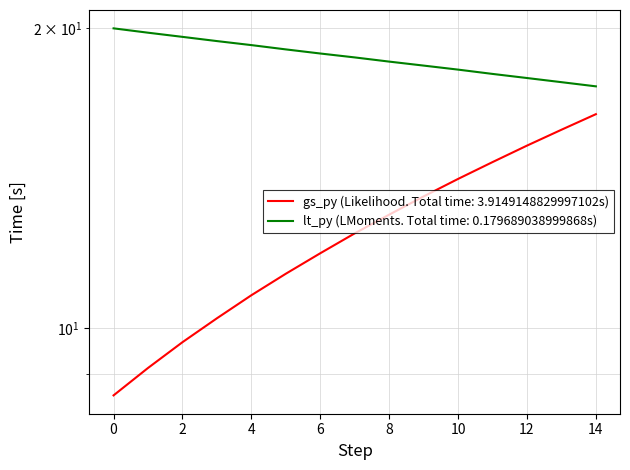

Which series has the largest total across all categories?

lt_py